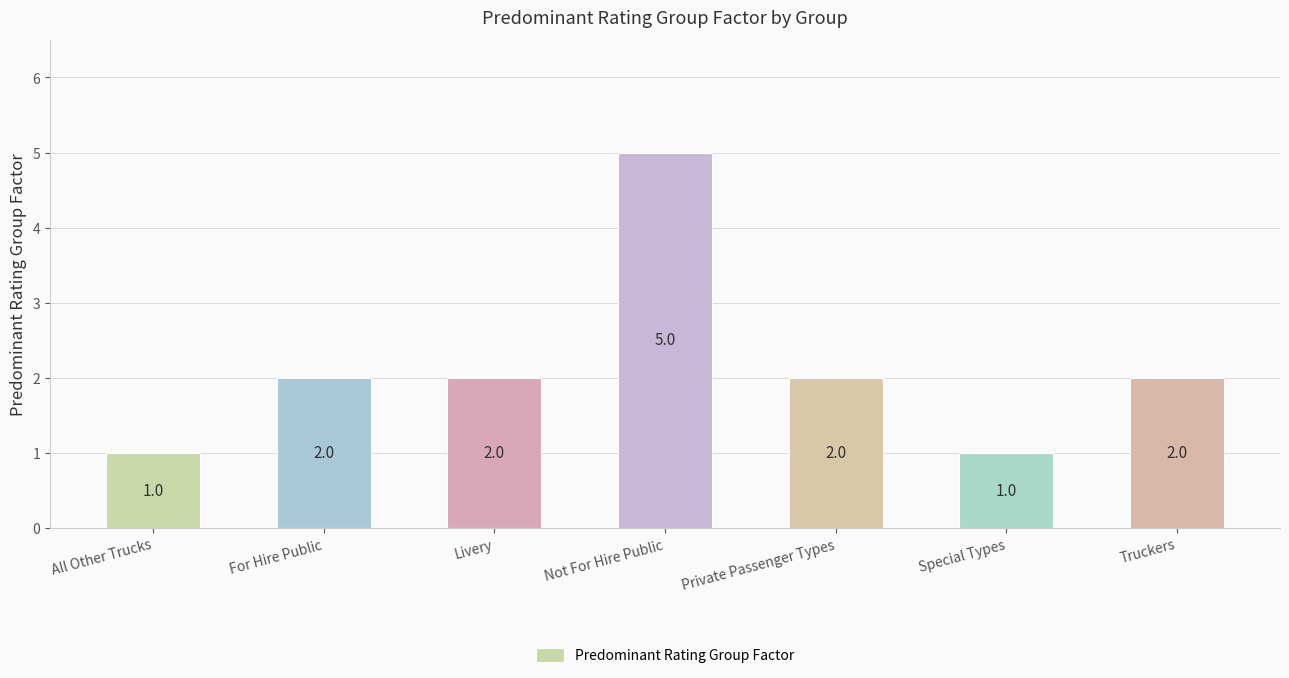

What is the greatest value displayed?

5